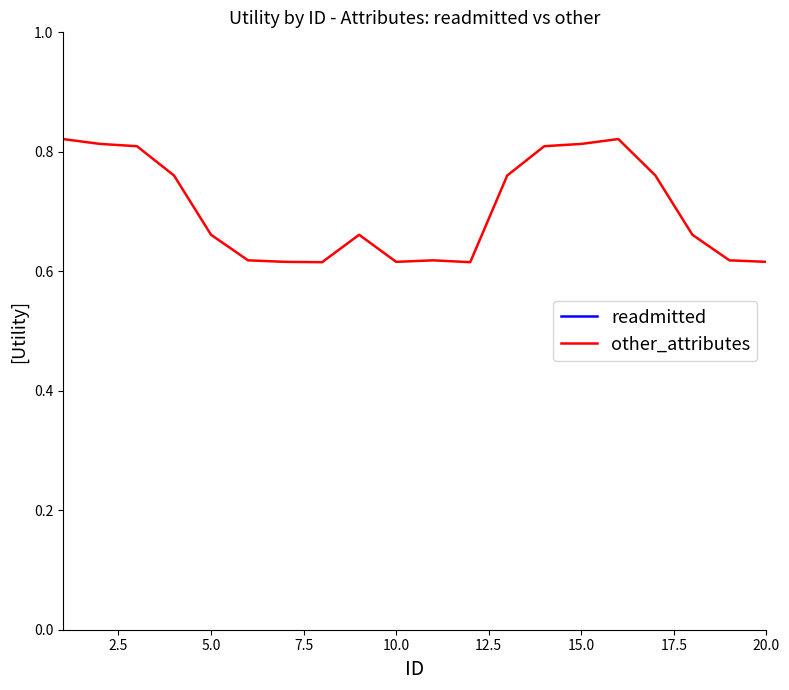

Is this an area chart (filled region under the line)?

No